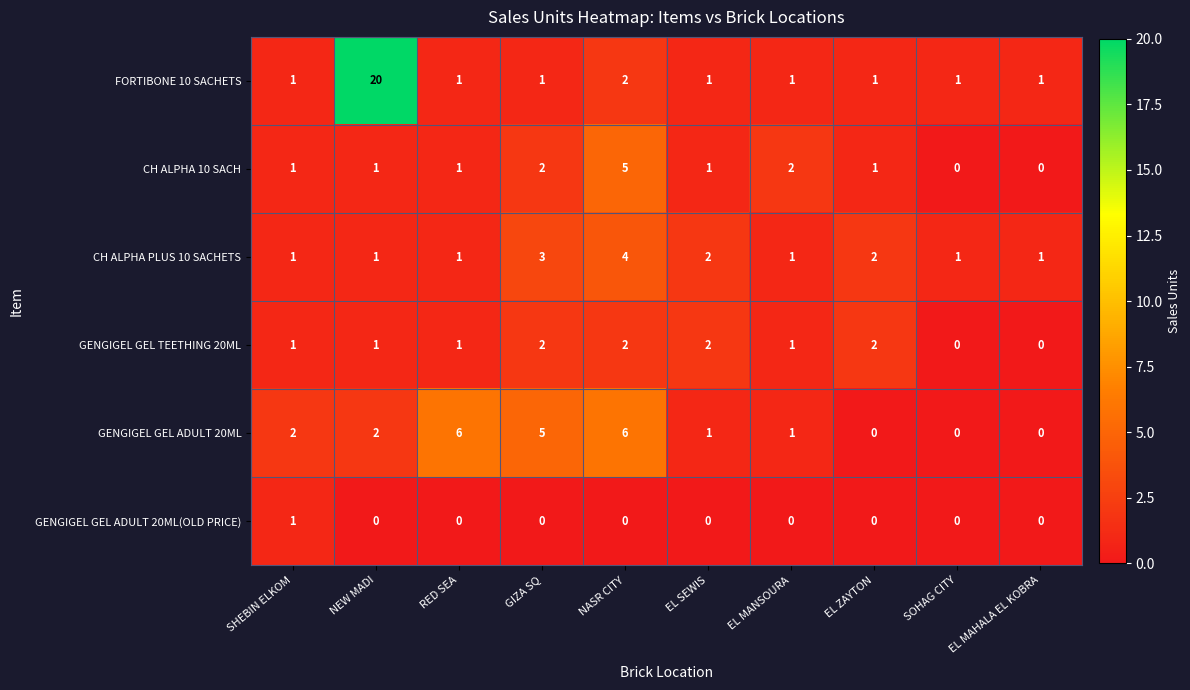

Is the value of GENGIGEL GEL TEETHING 20ML at EL ZAYTON greater than the value of FORTIBONE 10 SACHETS at NEW MADI?

No